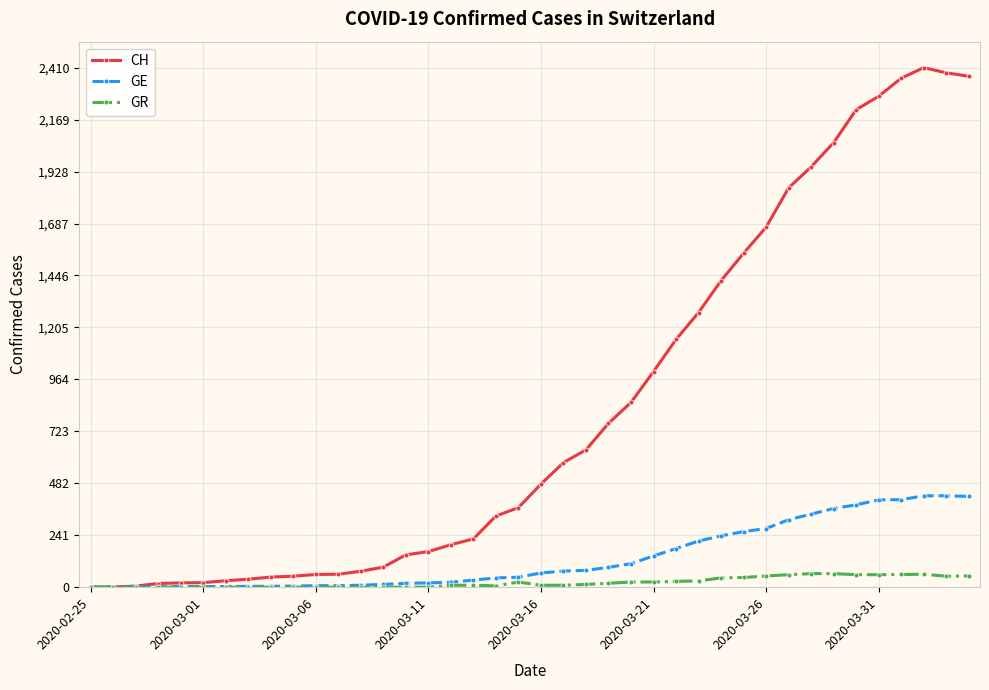

Rank the series by their maximum value, from lowest to highest.

GR, GE, CH